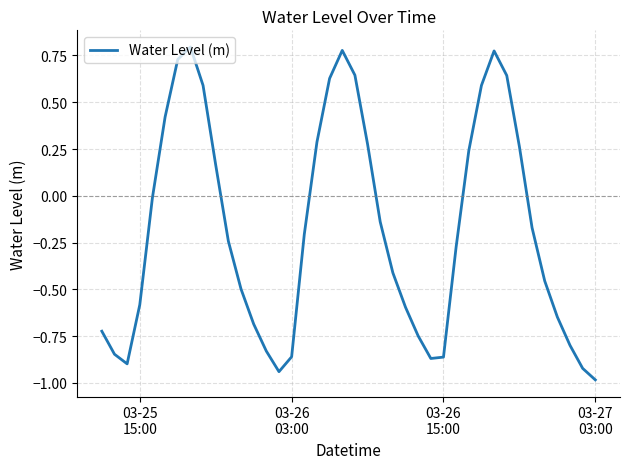

What is the smallest value displayed?

-1.0